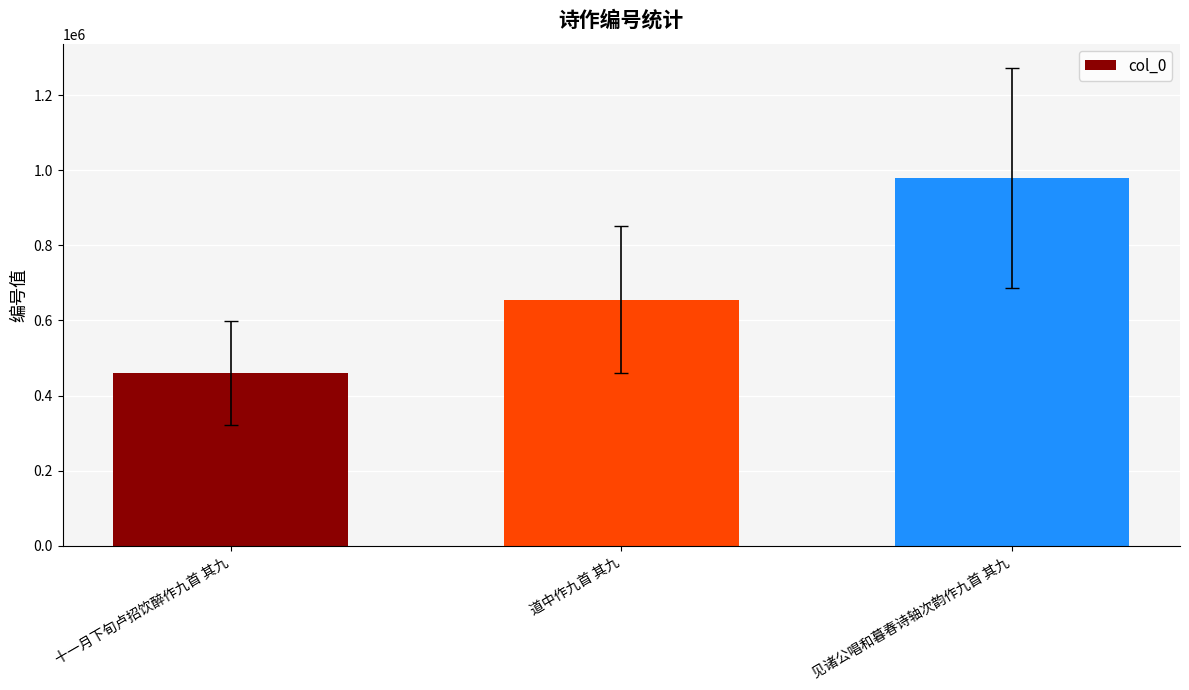

Which category has the lowest value across all series?

十一月下旬卢招饮醉作九首 其九